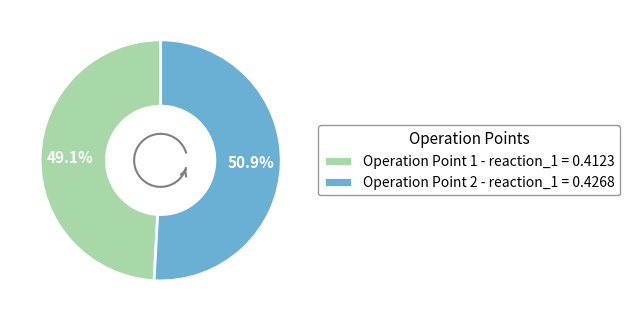

How much of the chart is everything except 1?

50.9%